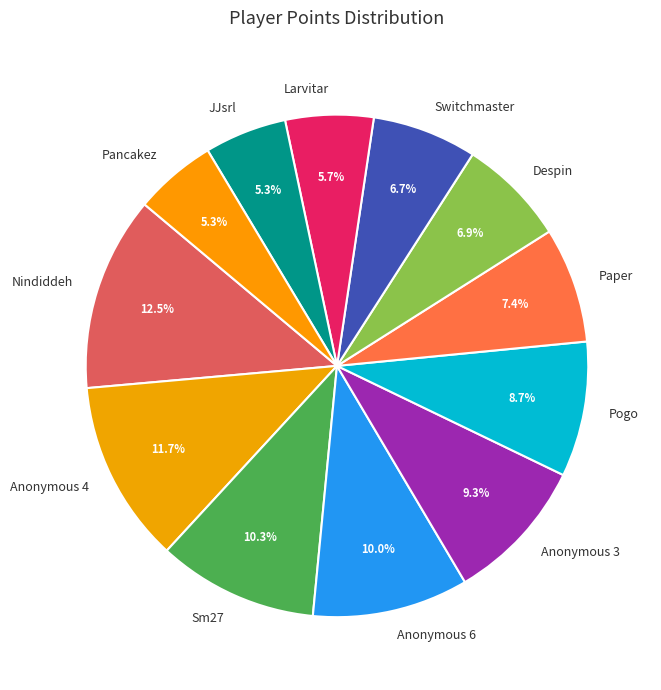

What is the largest slice in the pie chart?

Nindiddeh